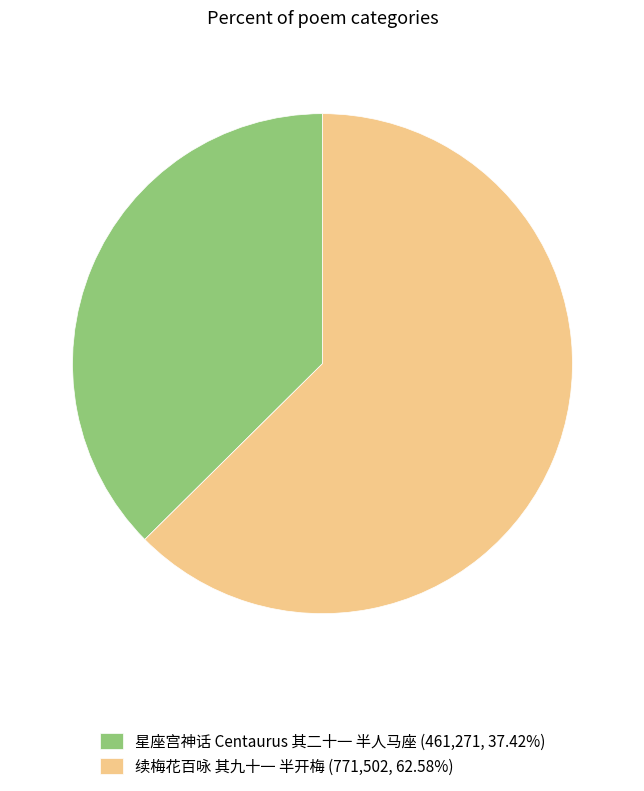

Which category has the smallest portion of the pie?

星座宫神话 Centaurus 其二十一 半人马座